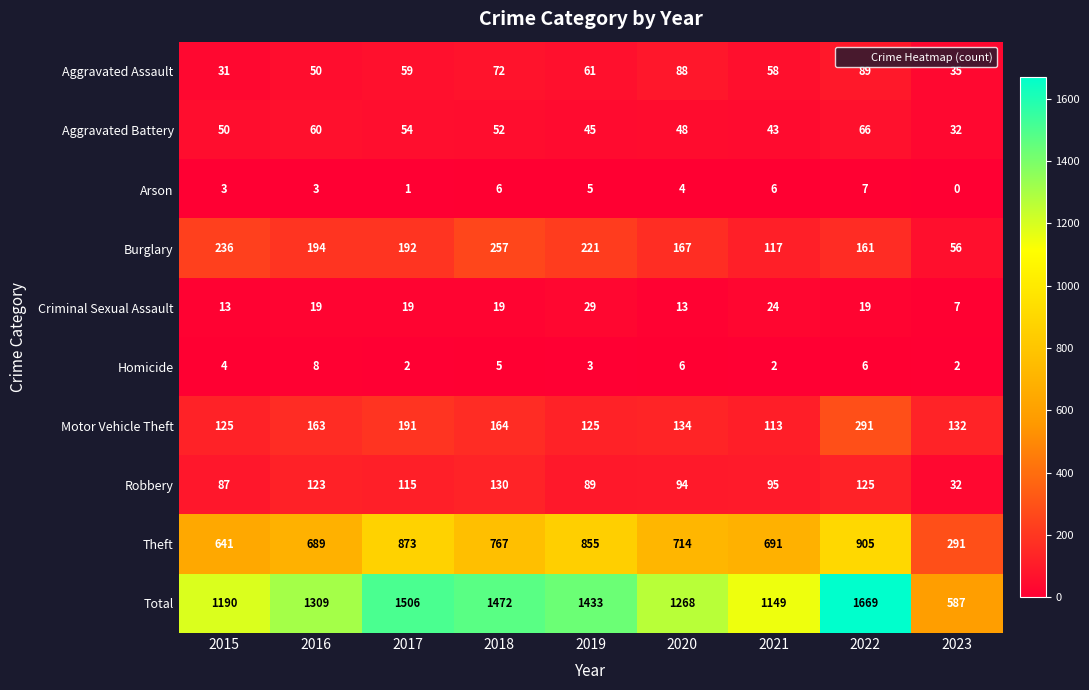

Where does the Burglary series first go above 192?

2015